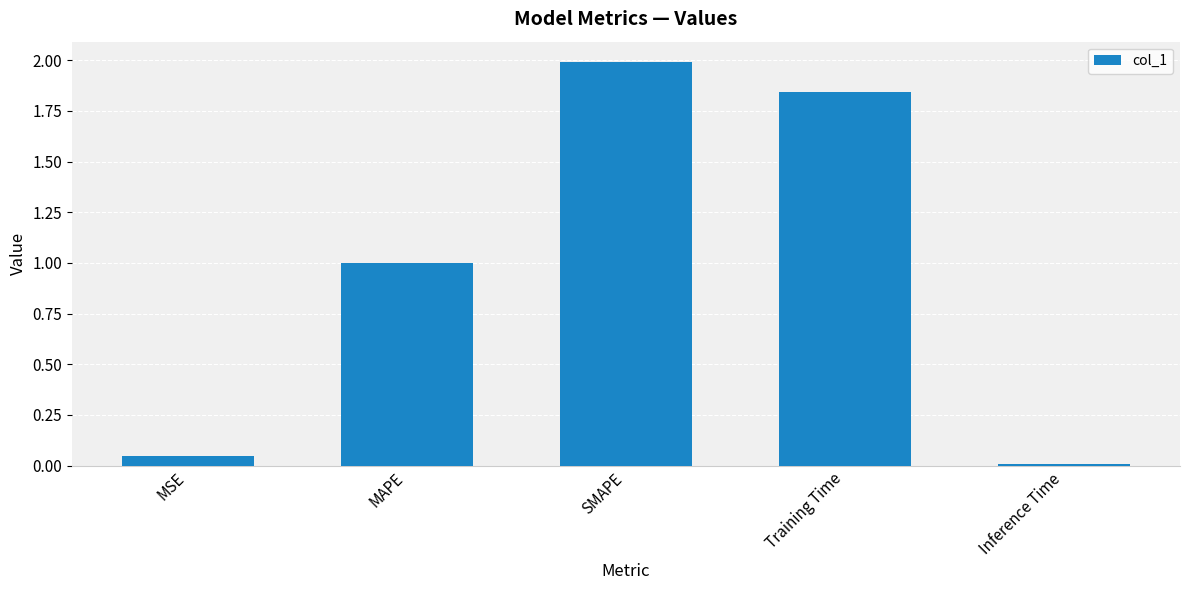

What is the average value?

1.0